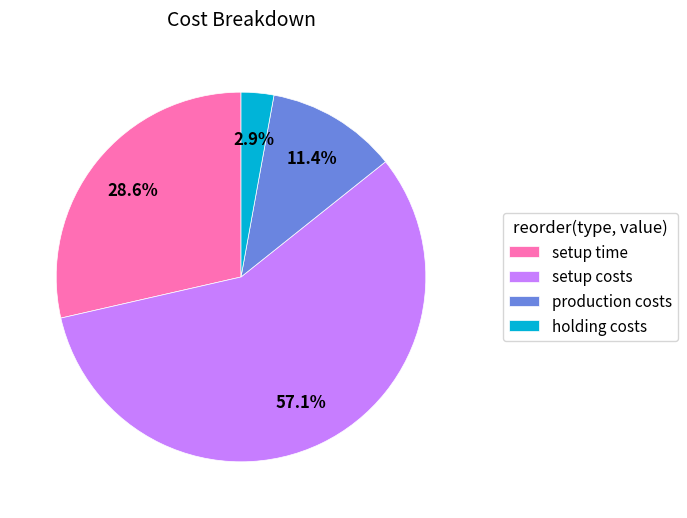

What is the majority slice?

setup costs